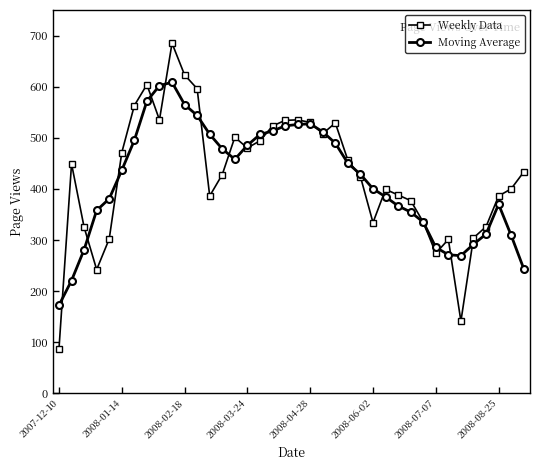

What is the highest value of the Moving Average series?

608.6